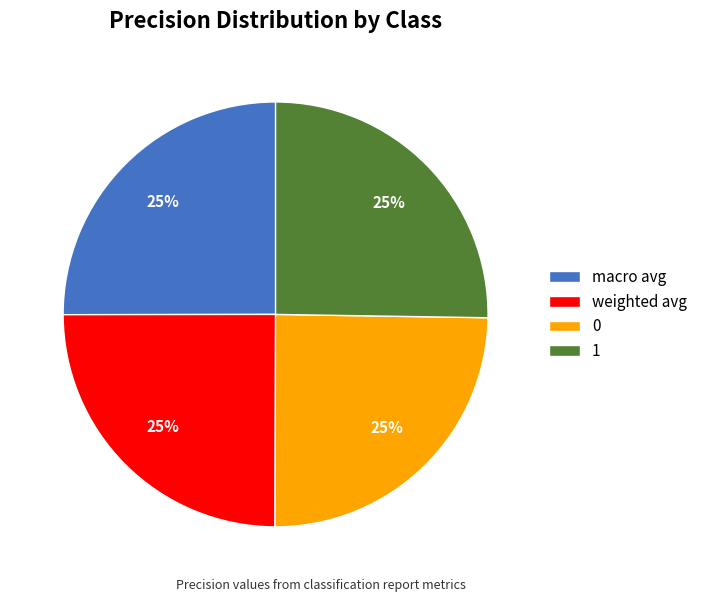

To the nearest percent, what portion does weighted avg represent?

25%